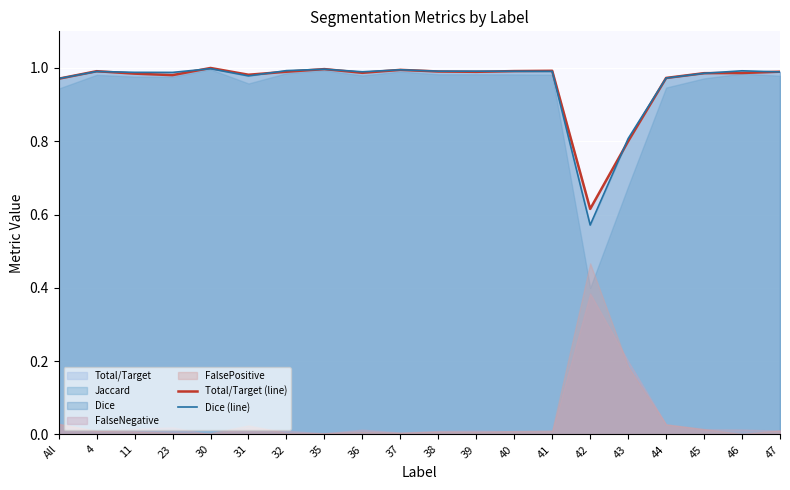

True or false: Dice (line) has more than 2 points higher than both neighbors.

True